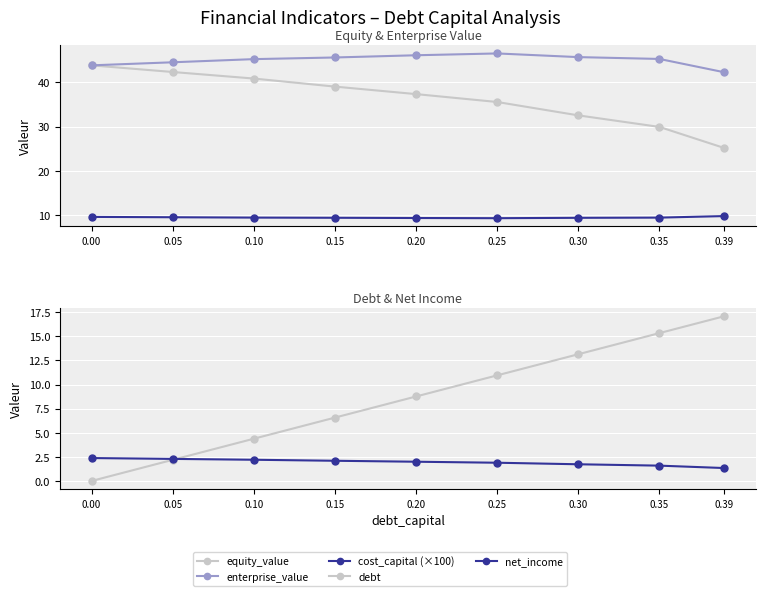

How many categories are shown in the chart?

9